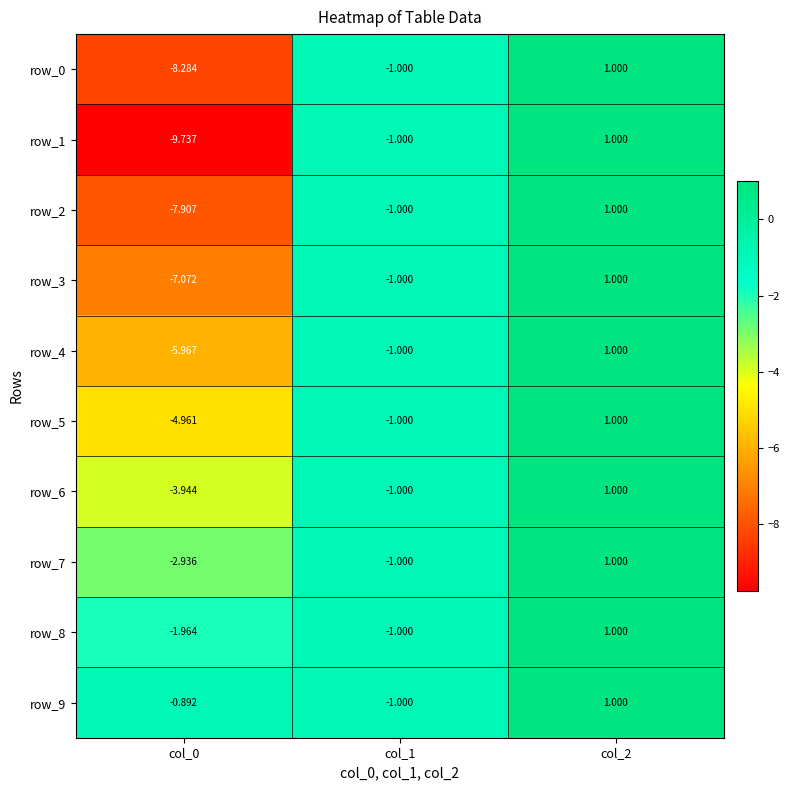

Is the value of row_1 at col_0 greater than the value of row_5 at col_2?

No